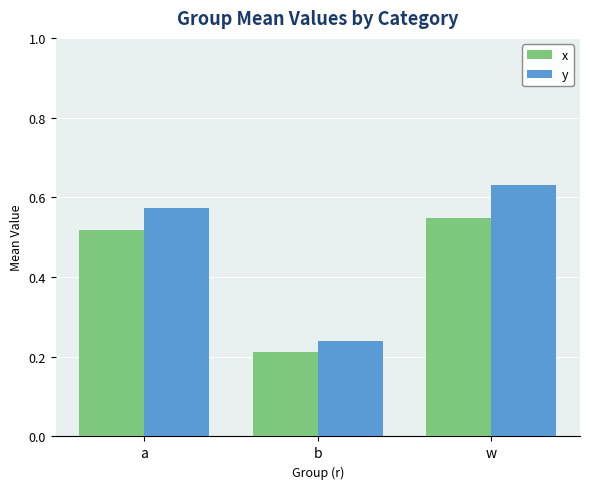

Which series has the widest spread of values?

y